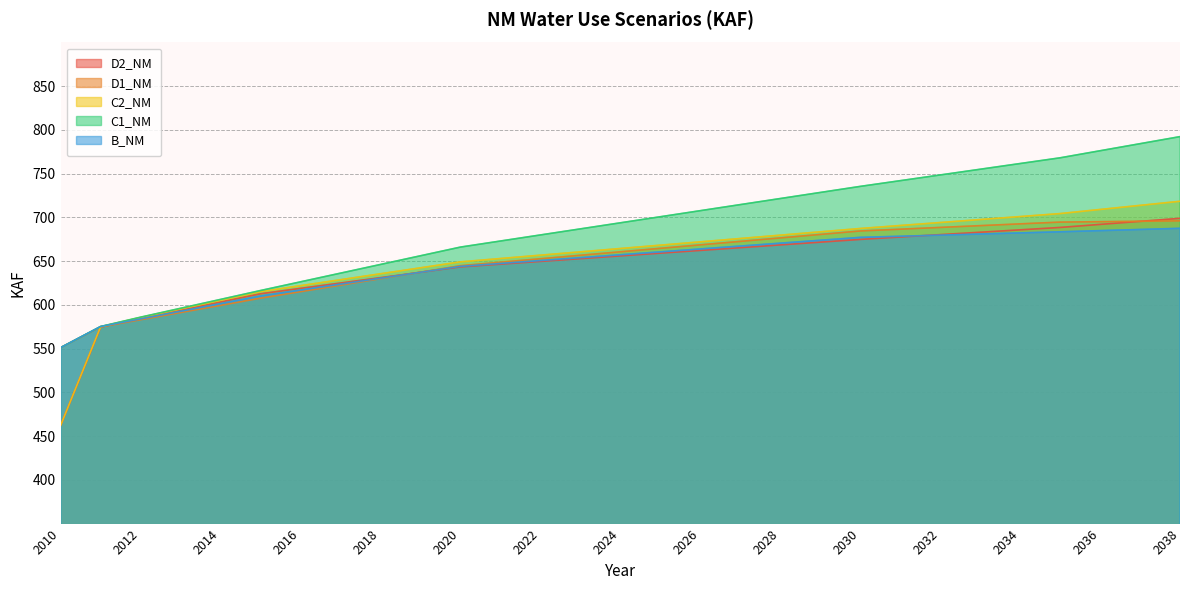

How many values in the C1_NM series exceed 693?

15